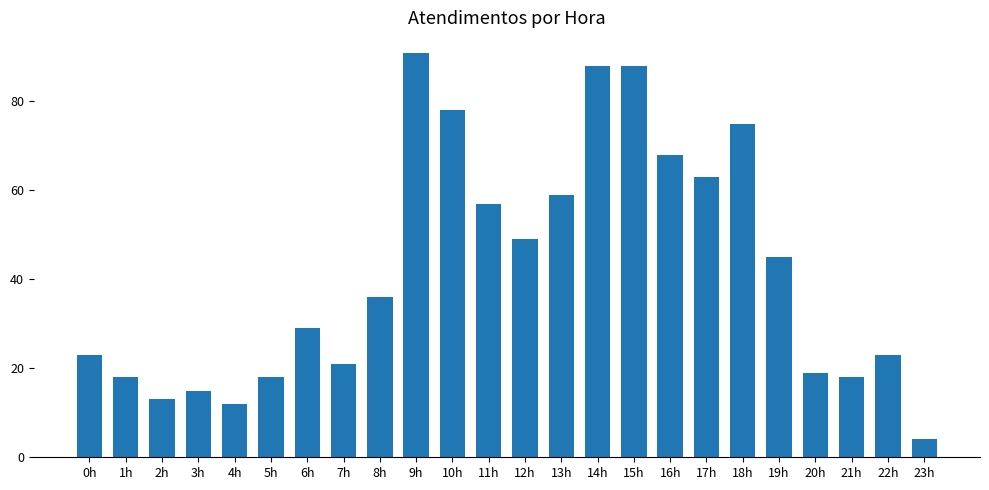

Reading left to right, transcribe all the data shown in this chart.

23	18	13	15	12	18	29	21	36	91	78	57	49	59	88	88	68	63	75	45	19	18	23	4